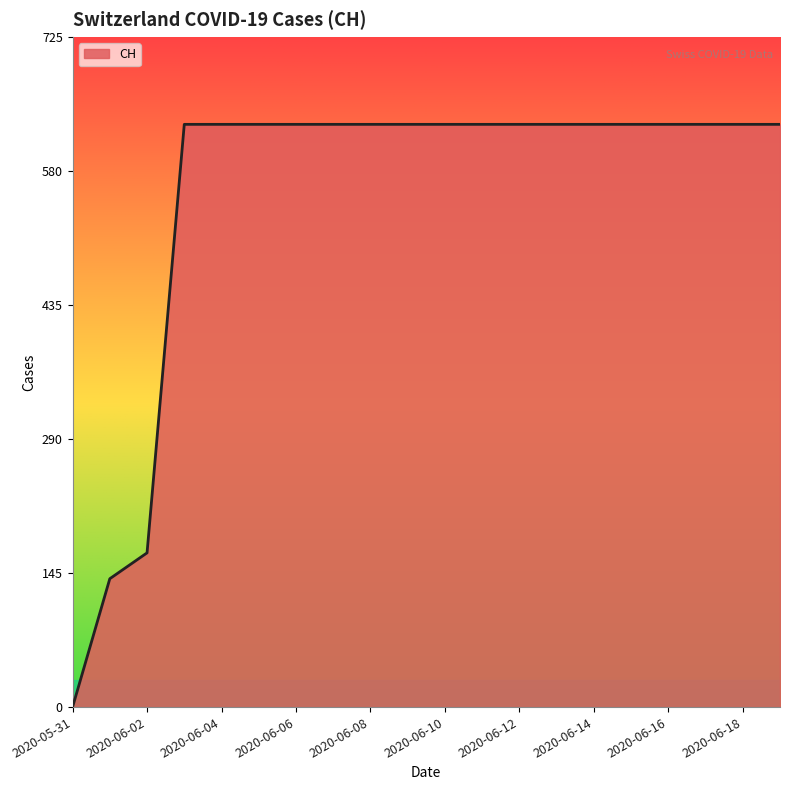

What is the greatest value displayed?

631